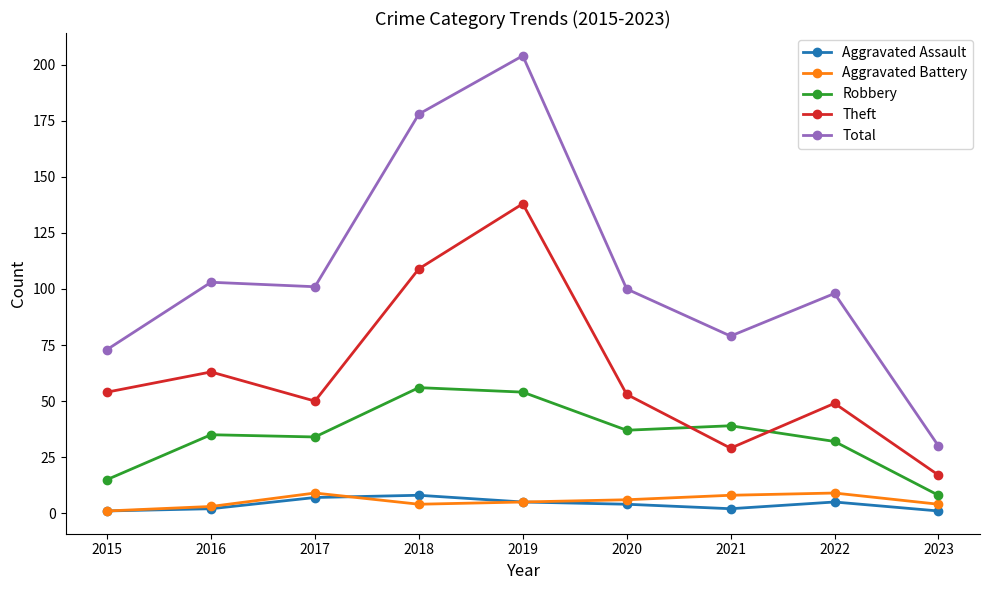

Between 2016 and 2021, which series saw the biggest shift?

Theft